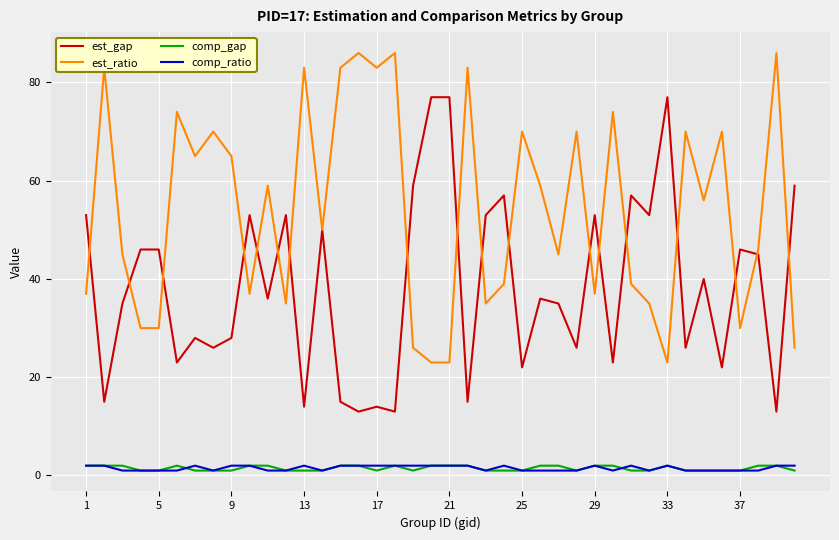

Which series has the largest total across all categories?

est_ratio